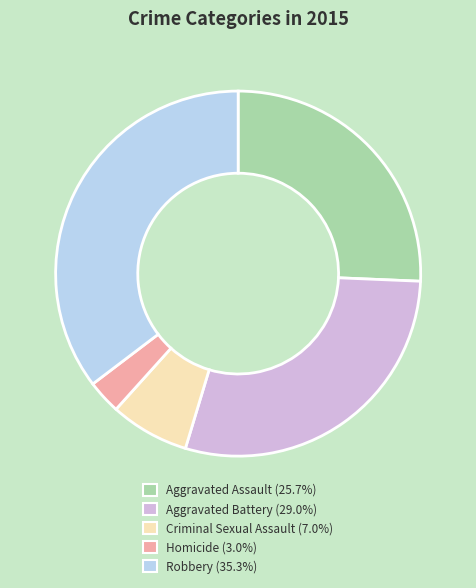

Is it true that Criminal Sexual Assault is 14% of the pie?

False